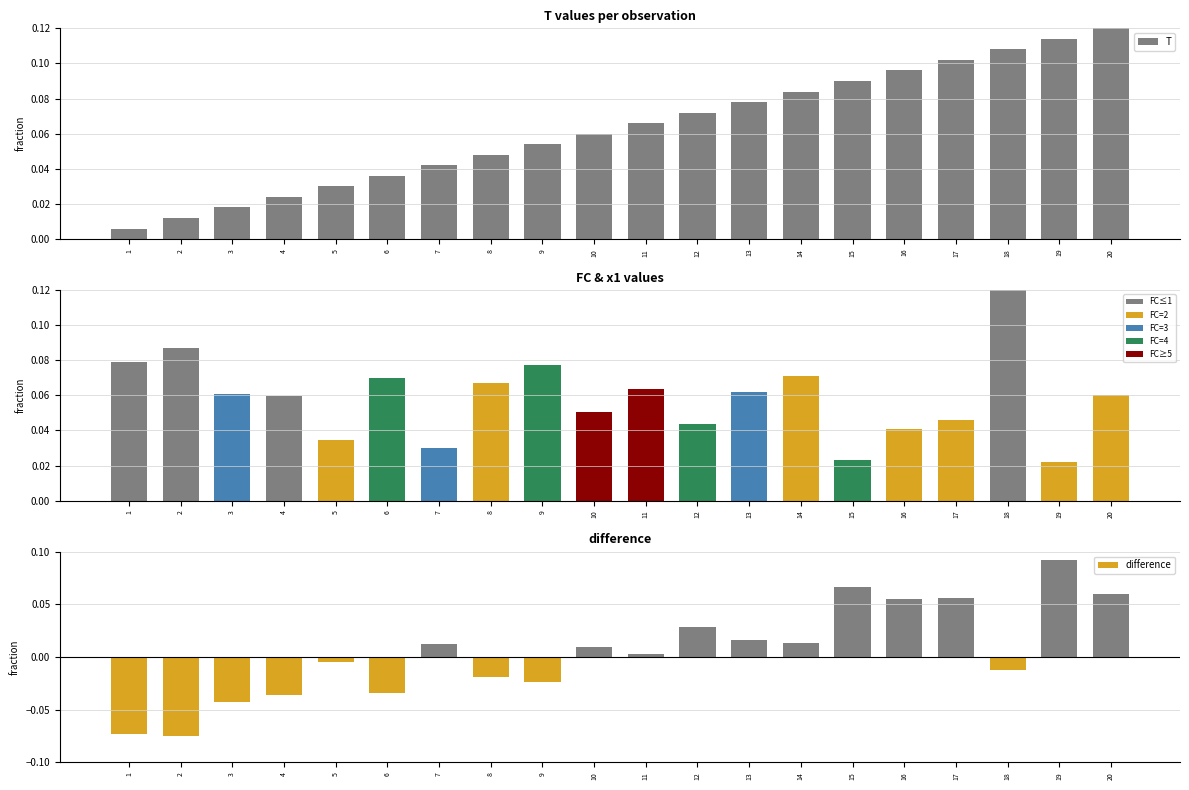

Which series has the largest total across all categories?

T